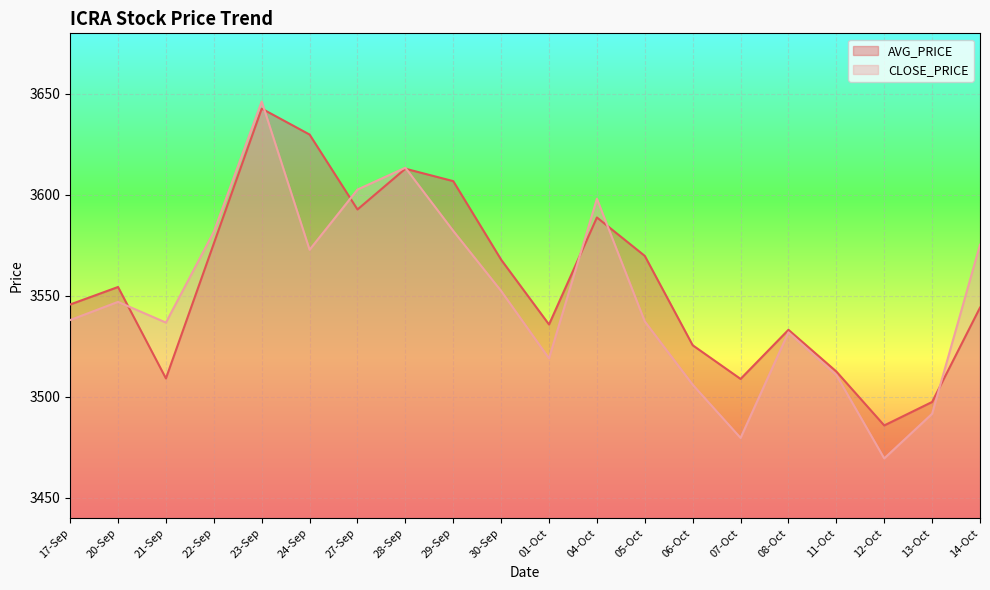

True or false: AVG_PRICE has a value of 840.7 at 24-Sep.

False